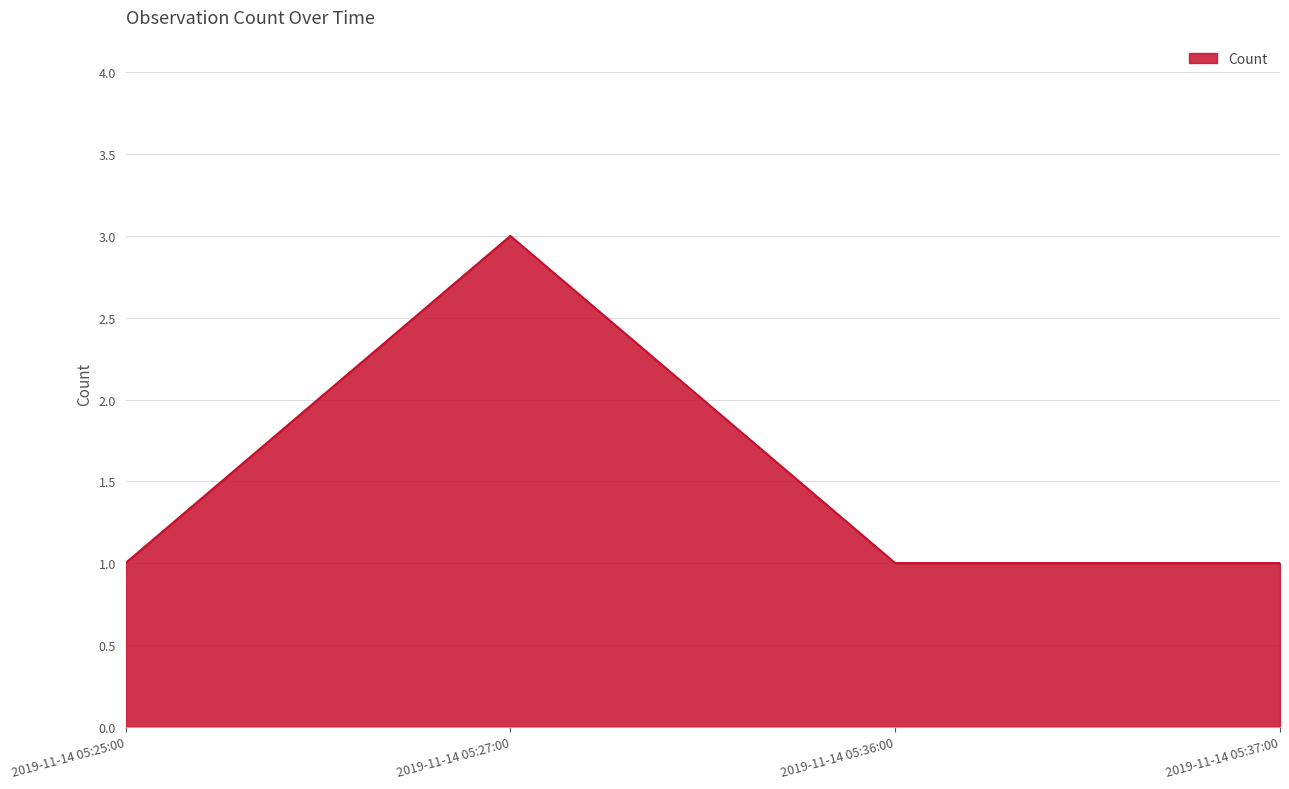

What is the sum of all values?

6